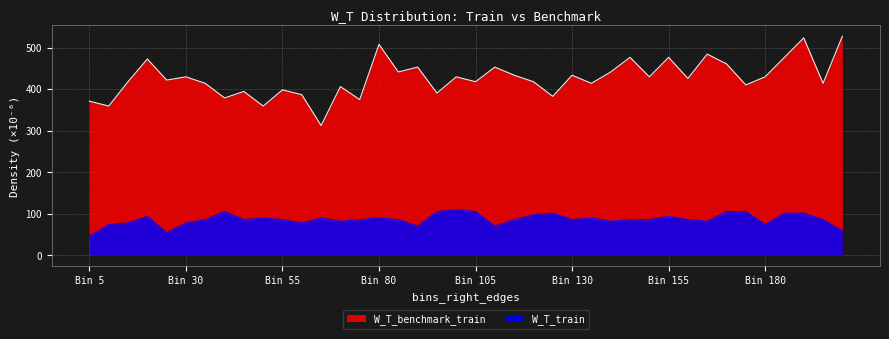

What is the spread (max minus min) of values at Bin 5?

324.2